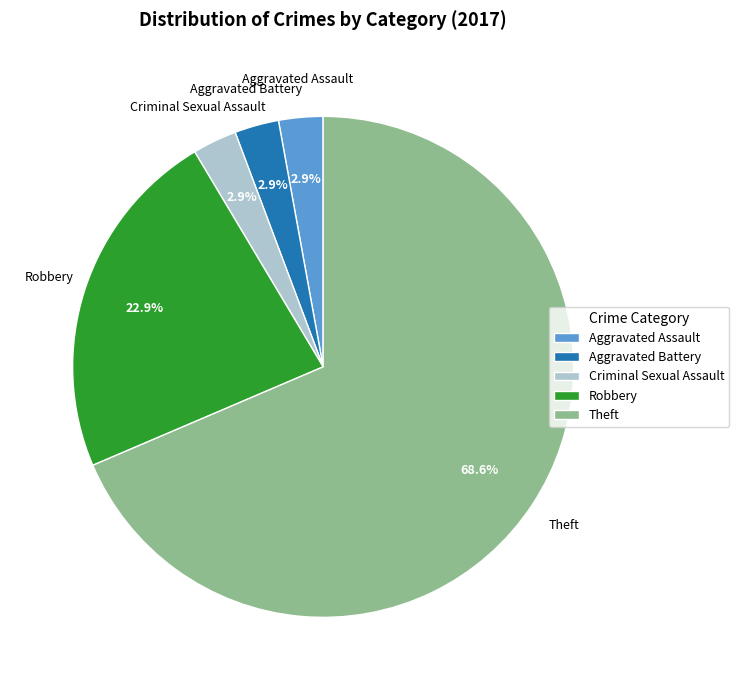

Does Aggravated Assault account for over 50% of the chart?

No